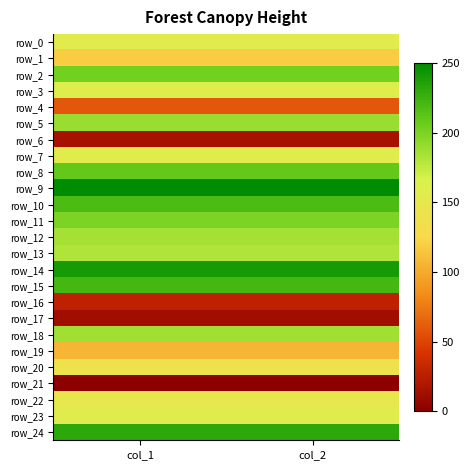

Which series has the largest total across all categories?

row_9